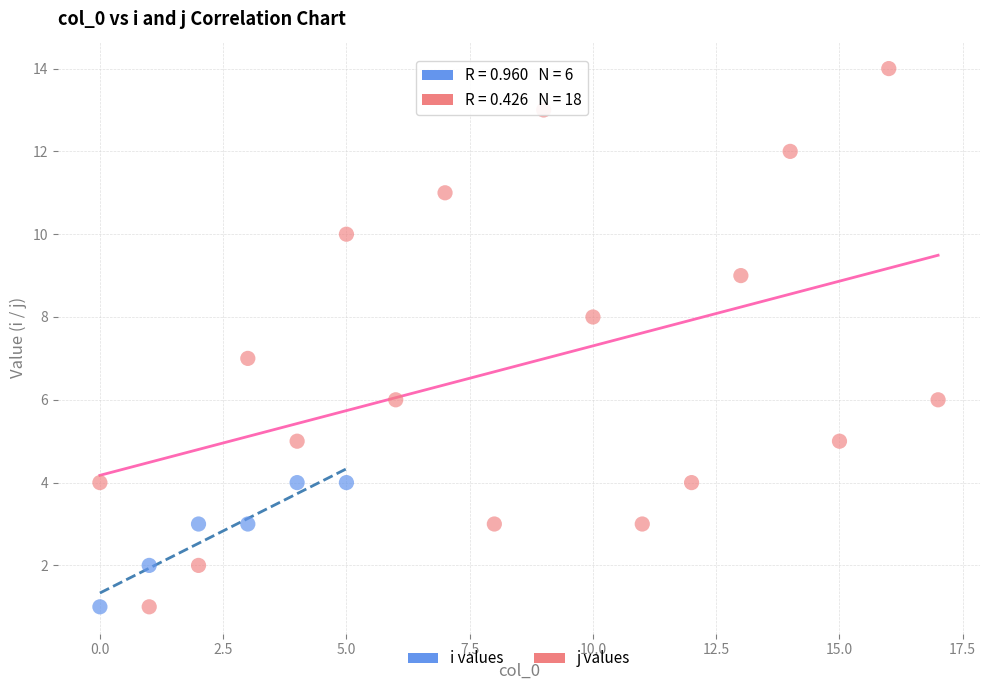

Which series has the largest Y range (max minus min)?

j values